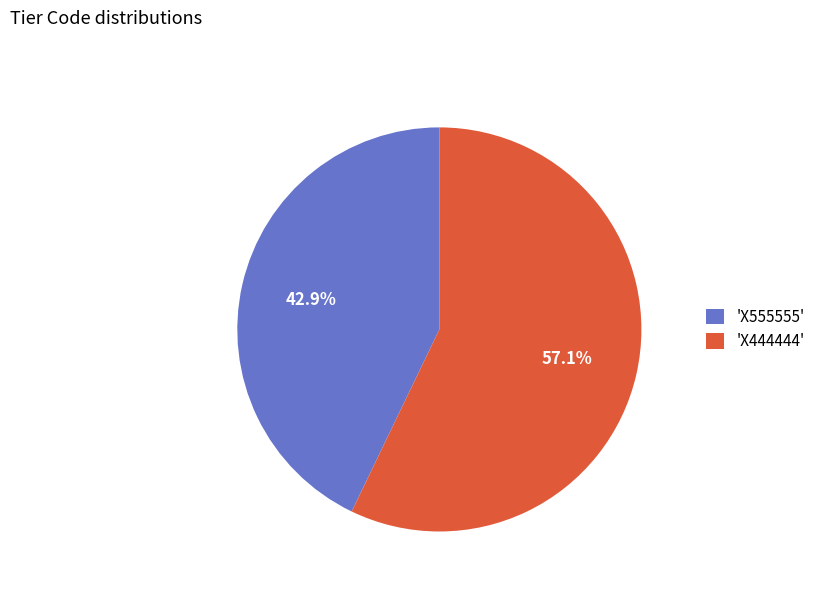

Count the number of slices in the pie.

2